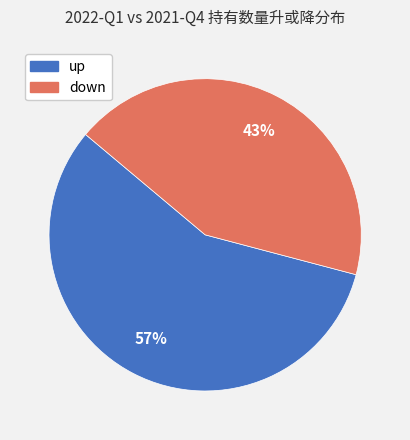

True or false: up accounts for 48% of the total.

False